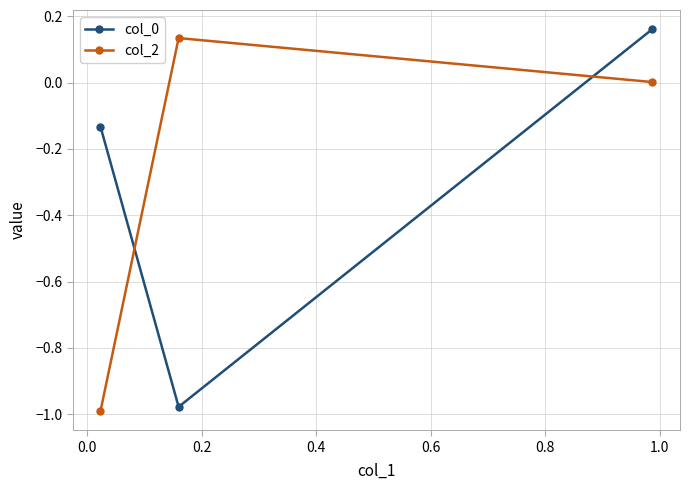

How many data points in col_0 are less than 0?

2